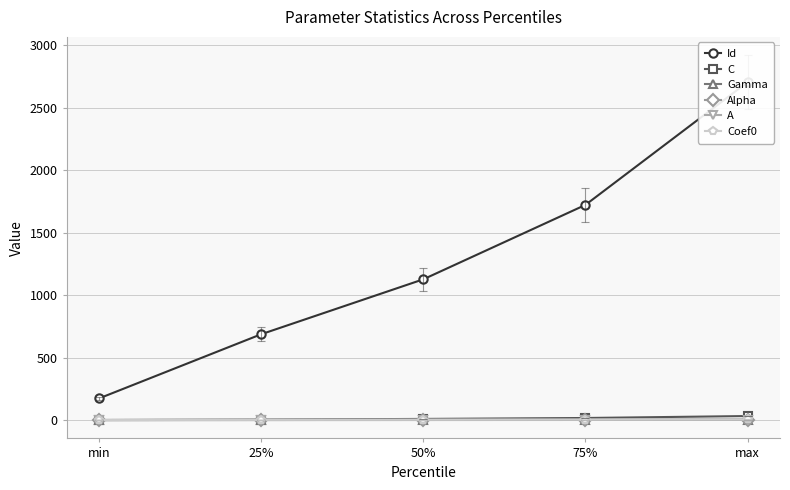

True or false: C has more than 2 interior local peaks.

False